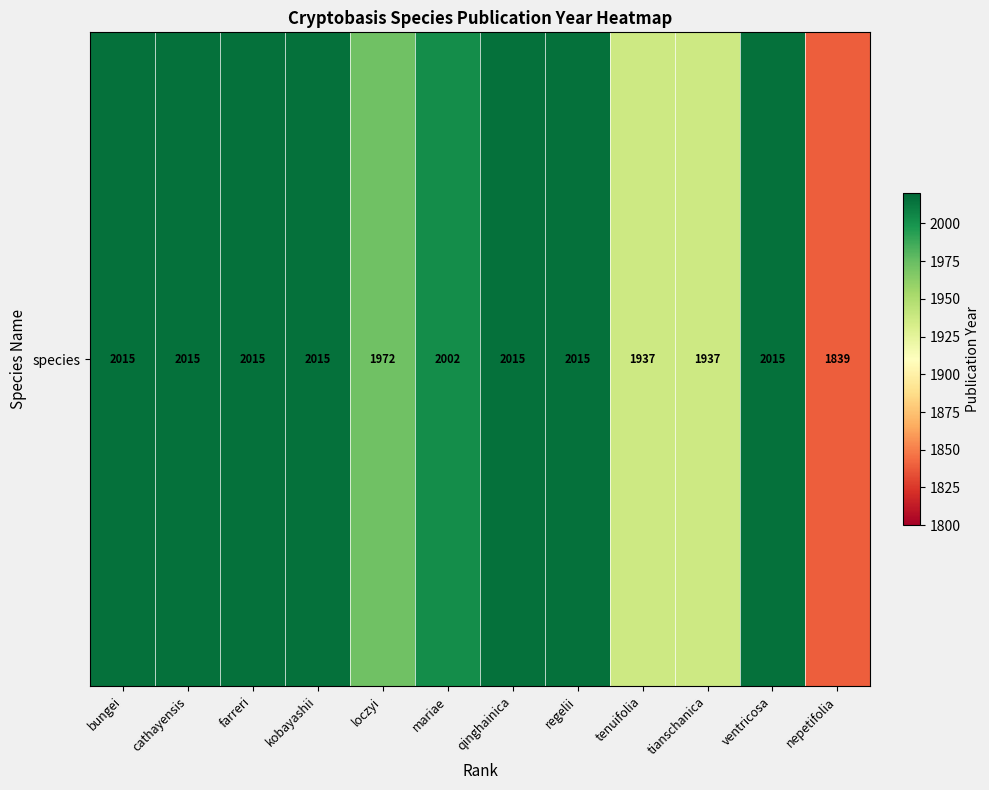

What is the smallest value displayed?

1839